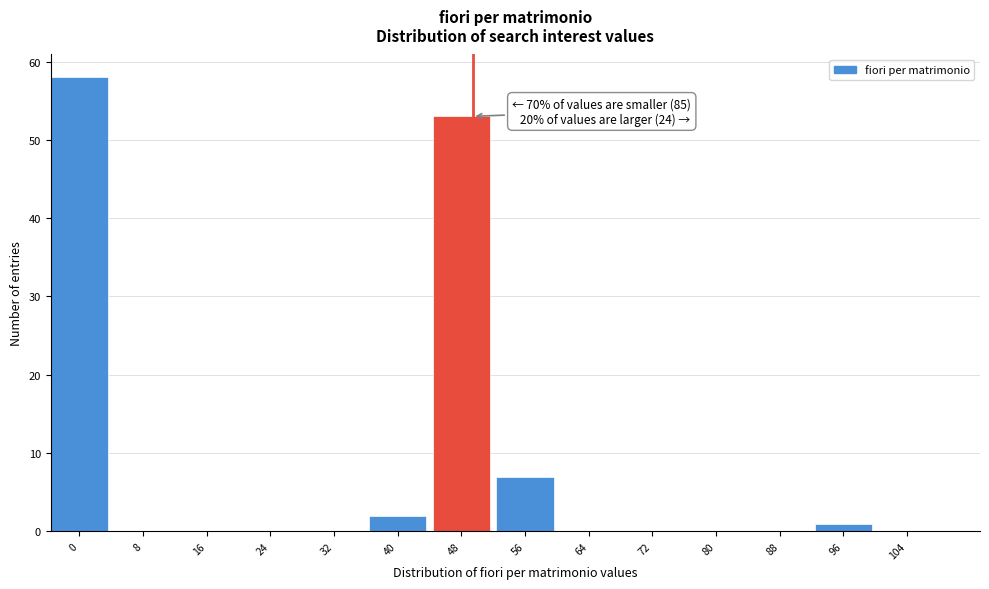

Reading left to right, extract all data points from this chart.

0=58	8=0	16=0	24=0	32=0	40=2	48=53	56=7	64=0	72=0	80=0	88=0	96=1	104=0